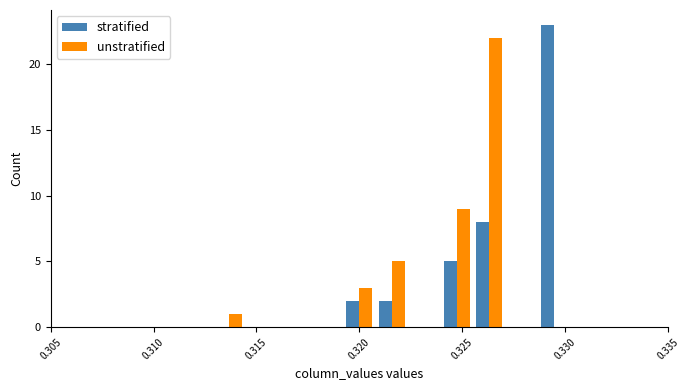

What is the maximum value for stratified?

23